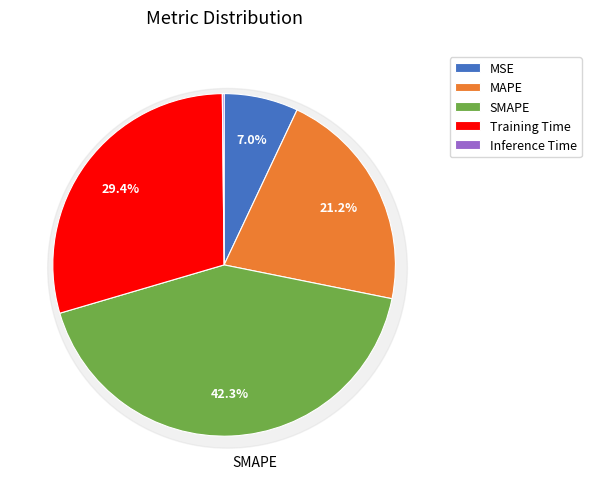

How much of the chart is everything except Training Time?

70.6%